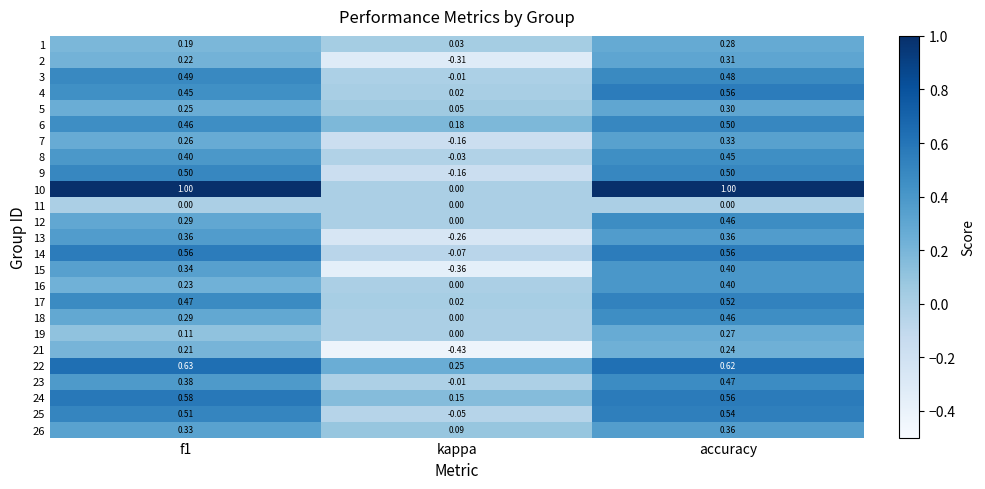

How many values in the 25 series are below 0?

1